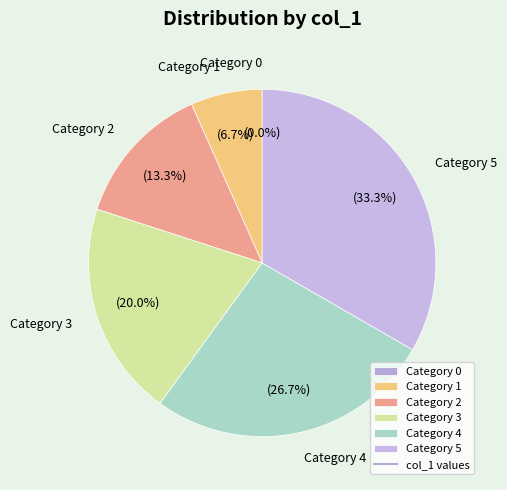

Is it true that 4 is 27% of the pie?

True